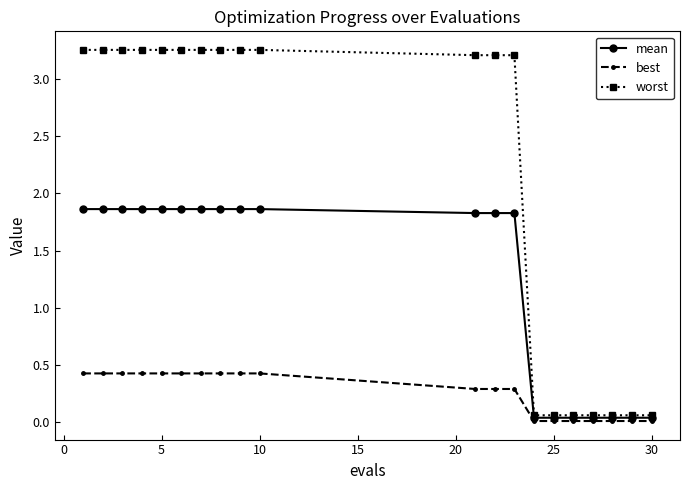

How many lines are shown in the chart?

3